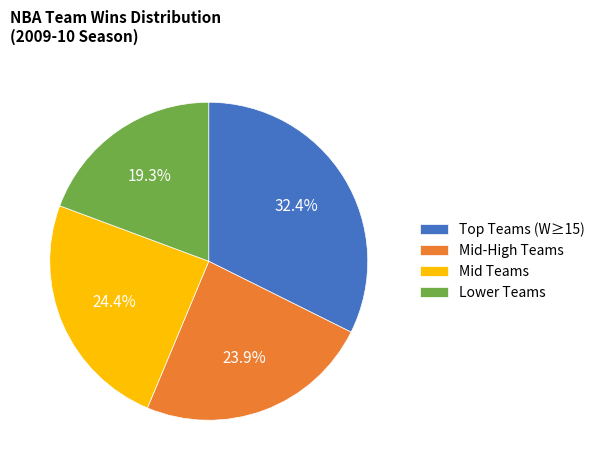

What percentage do Mid-High Teams and Mid Teams together represent?

48.3%